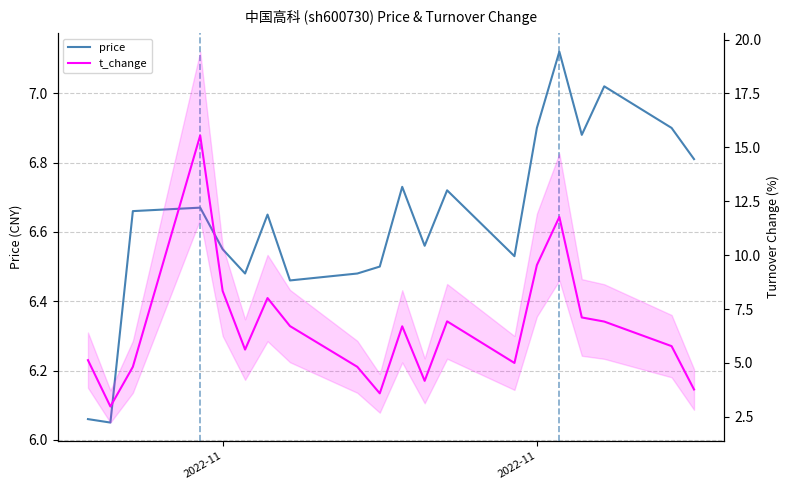

At how many categories does at least one series exceed 12?

1